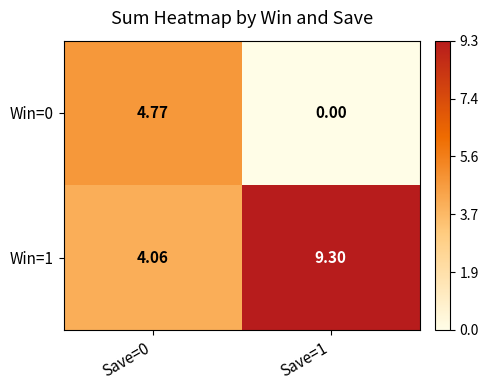

Is the value of Win=1 at Save=0 greater than the value of Win=0 at Save=1?

Yes